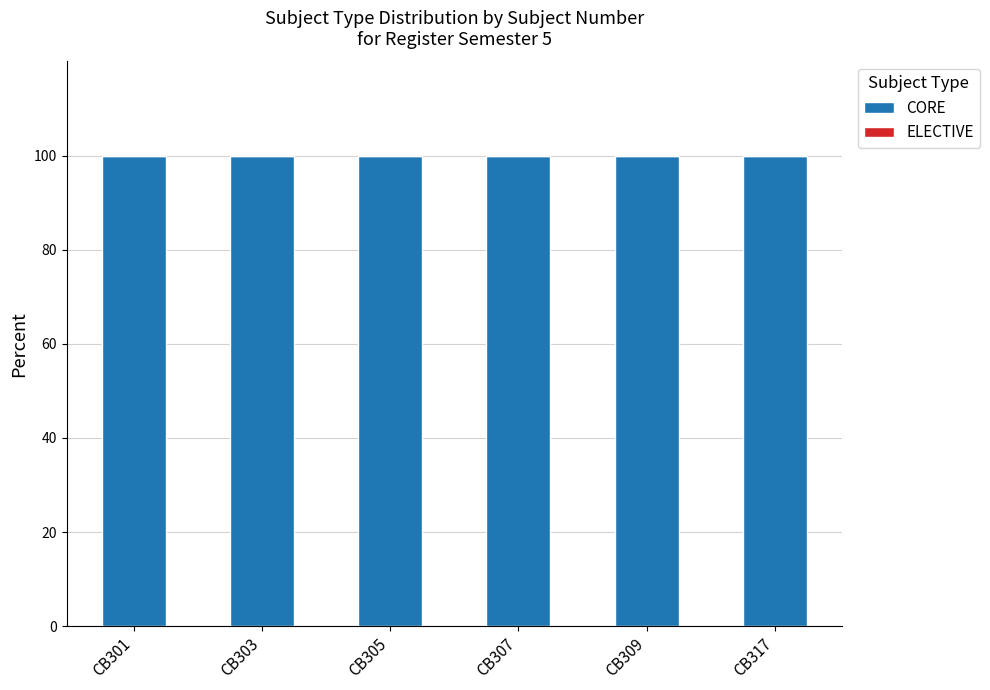

How many bars are there in total?

12